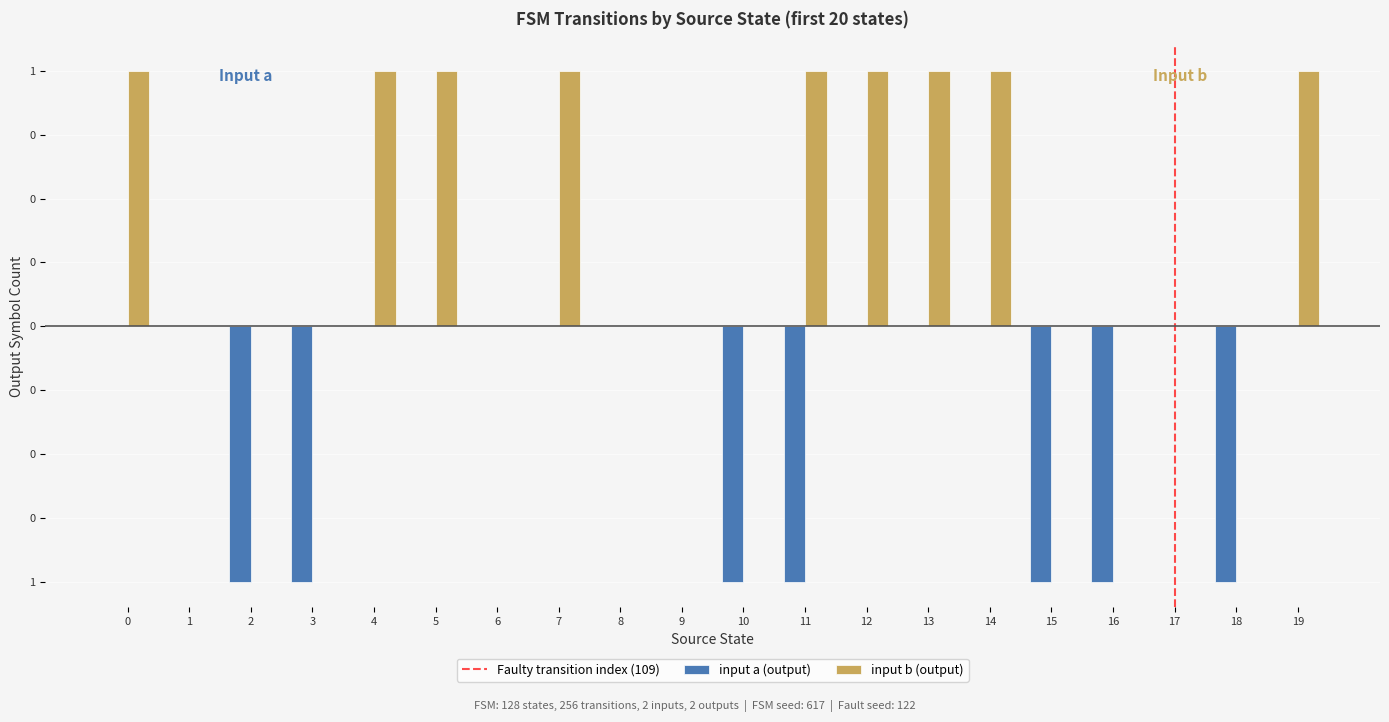

Are the bars horizontal?

No